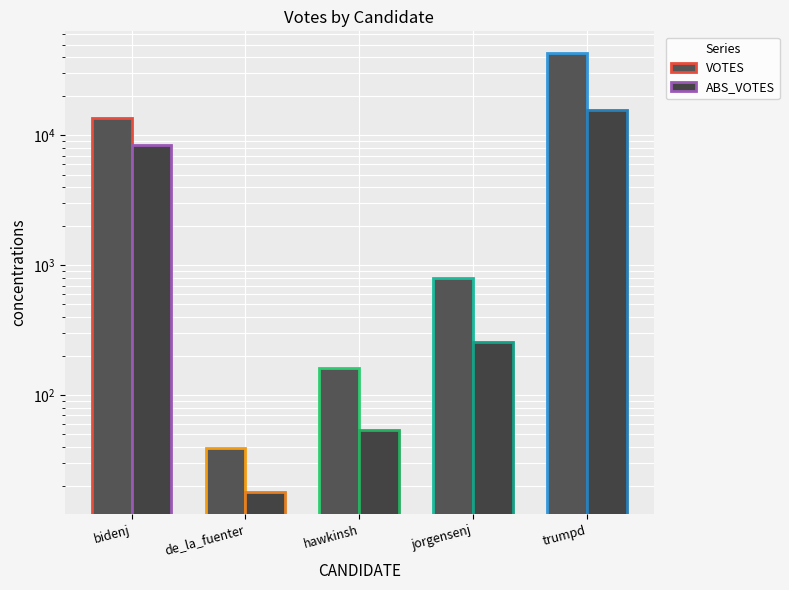

What position from the left is de_la_fuenter?

2